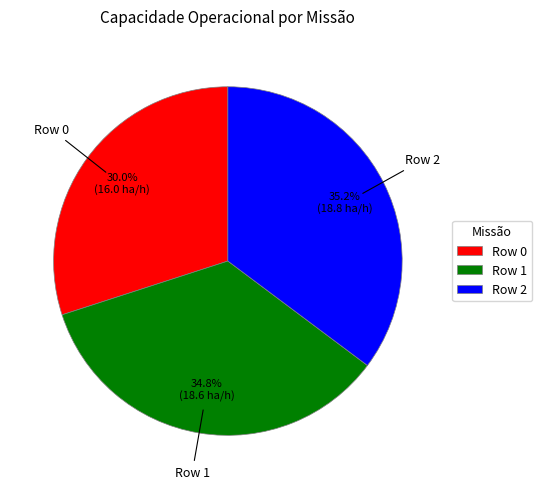

Which slice is the smallest?

Row 0